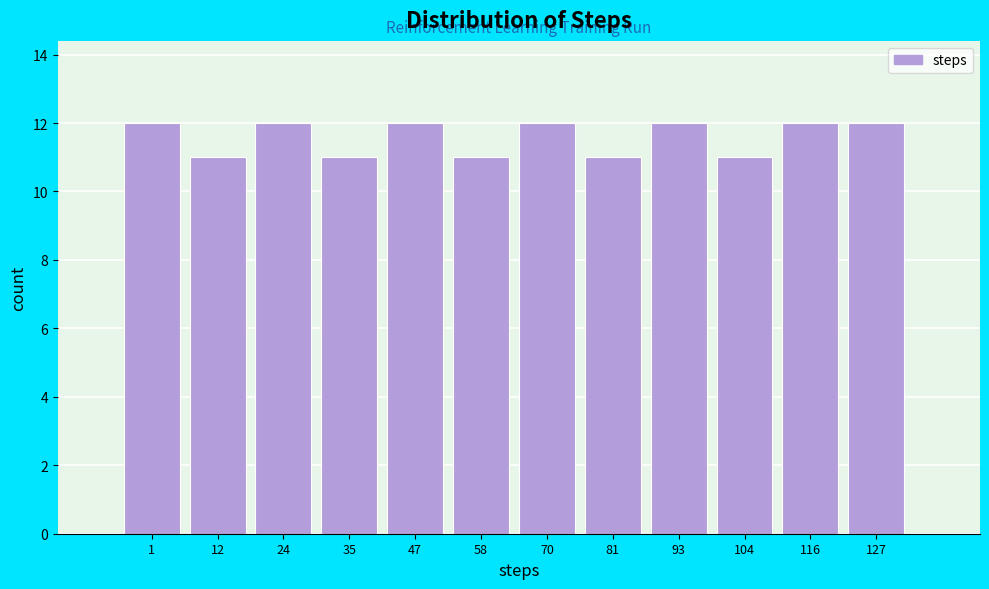

Reading left to right, list all the values displayed in this chart.

12	11	12	11	12	11	12	11	12	11	12	12